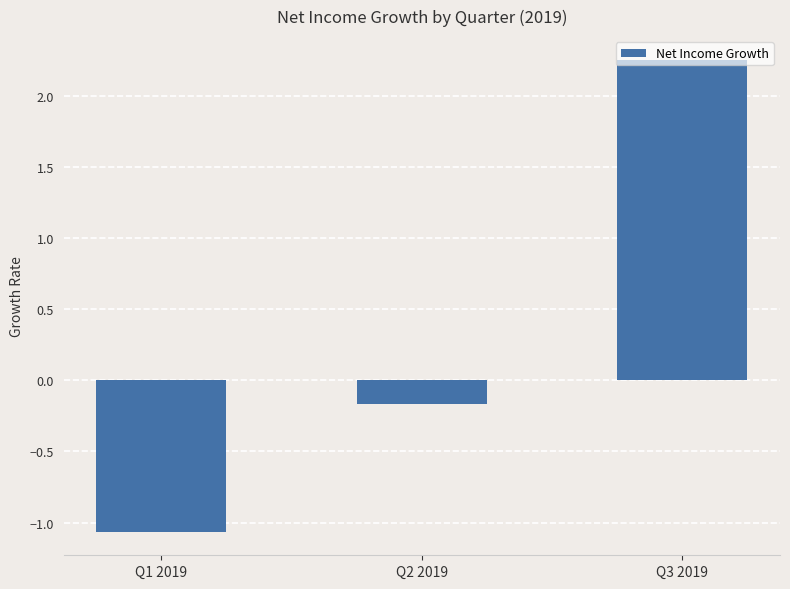

Which label corresponds to the largest value in the chart?

Q3 2019